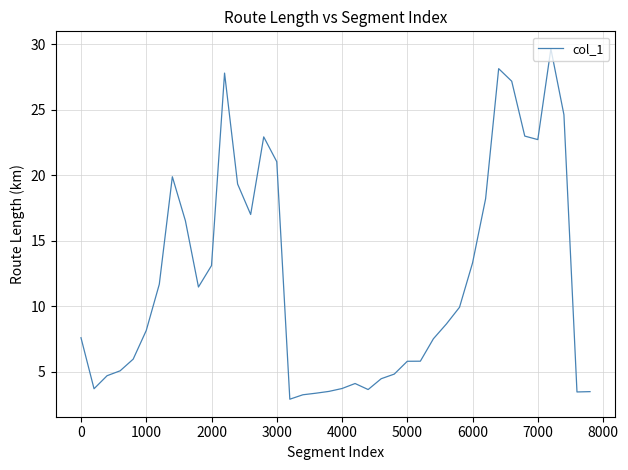

What is the minimum value shown in the chart?

2.9